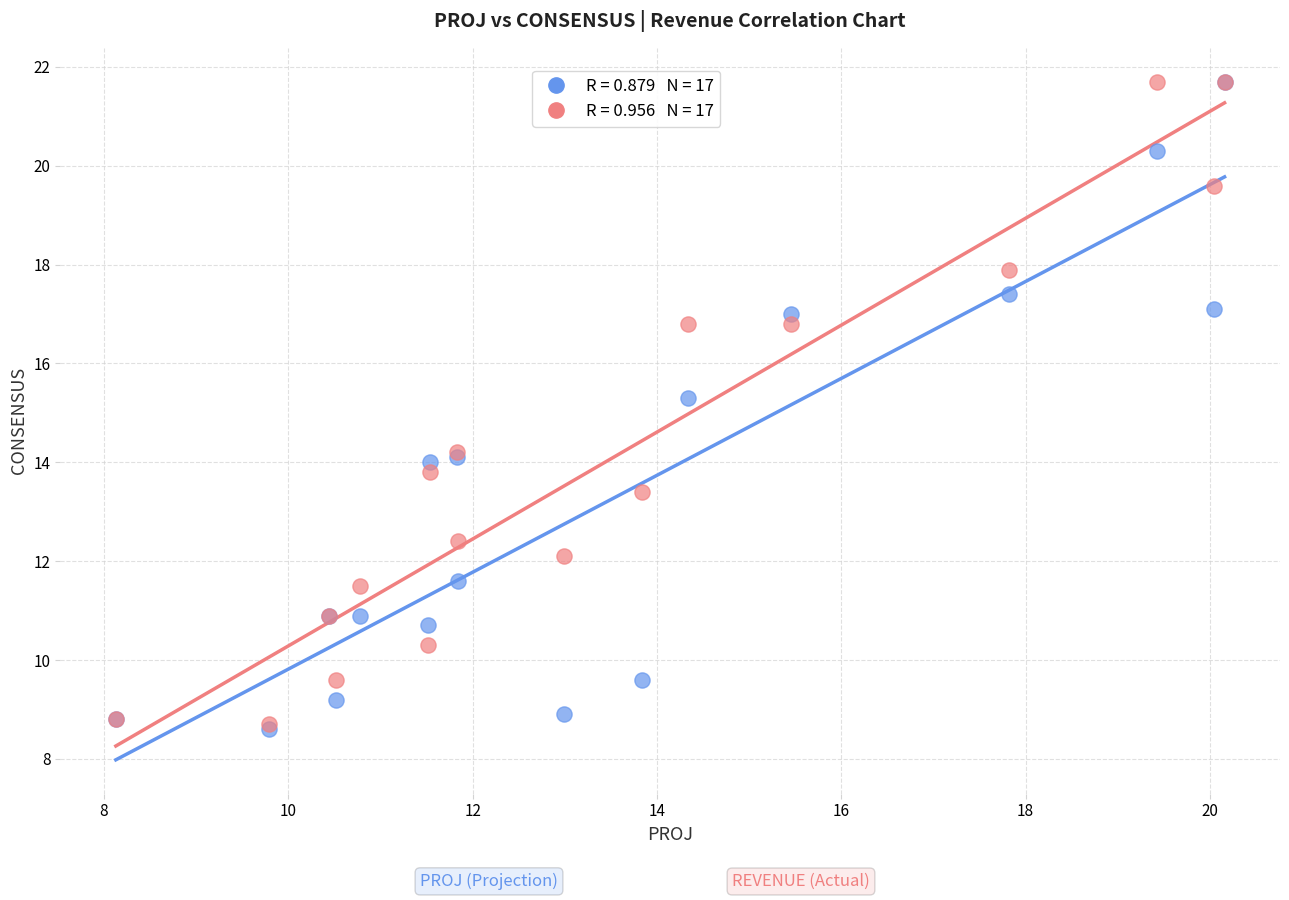

Across all series, what Y value is closest to 15?

15.3